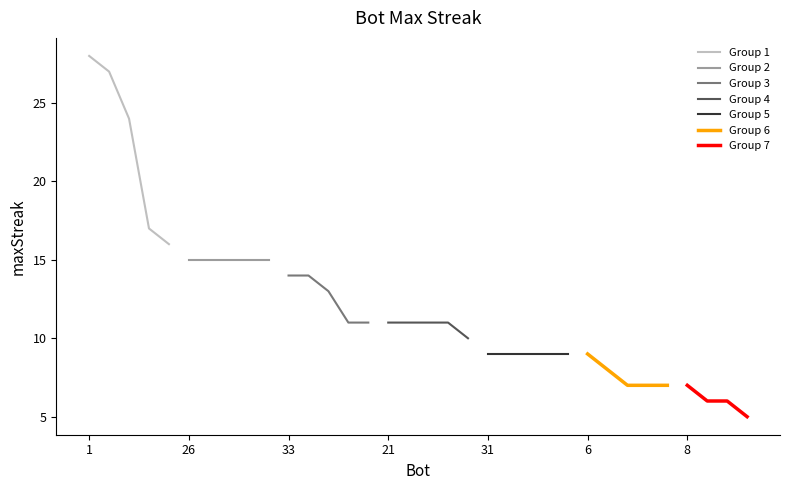

How many data points are less than 11?

15